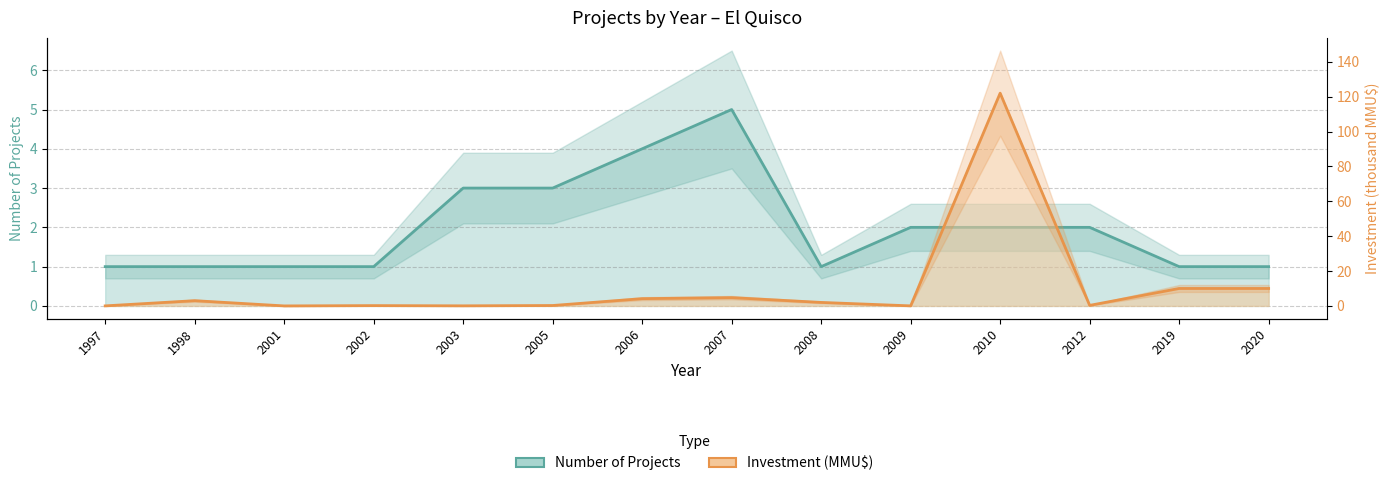

What is the average value of the Count series?

2.0